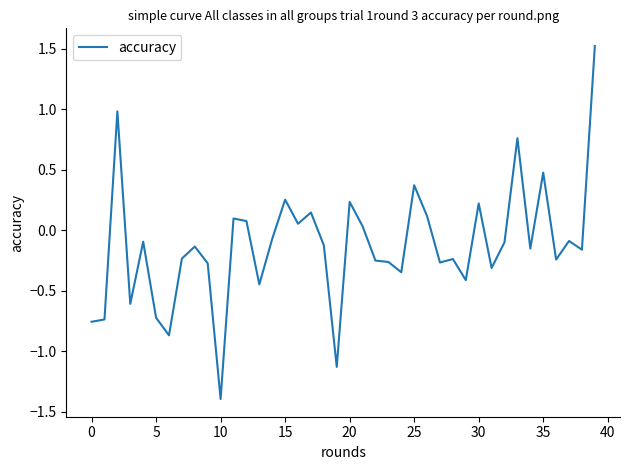

What is the smallest value displayed?

-1.4